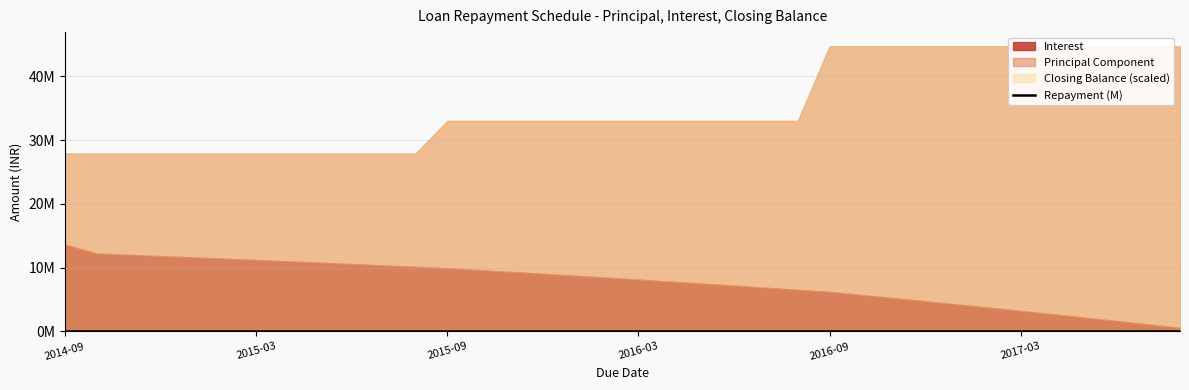

The chart shows a value of 16.2 at 19. True or false?

False